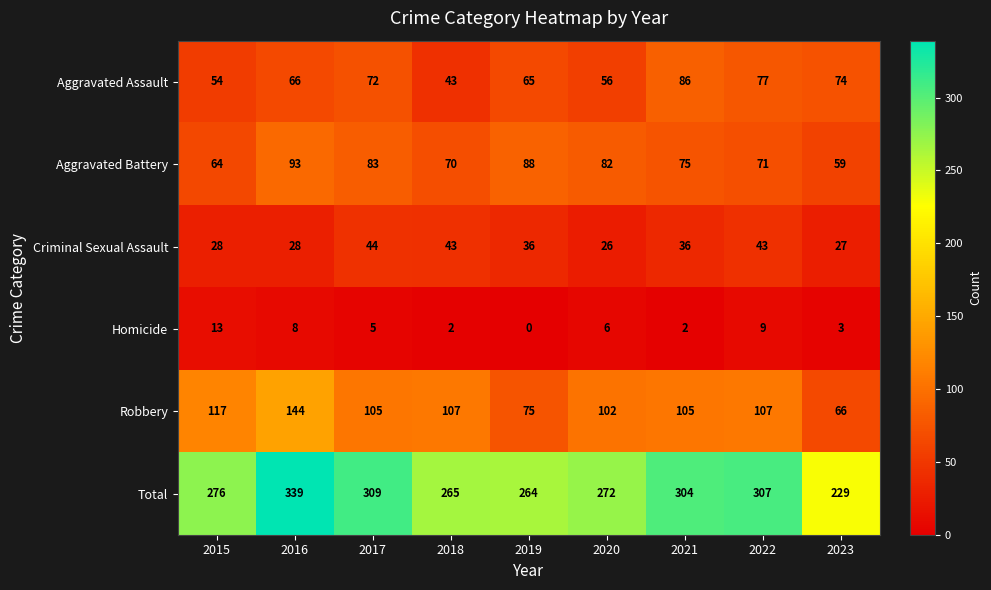

Which label corresponds to the smallest value in the chart?

2019